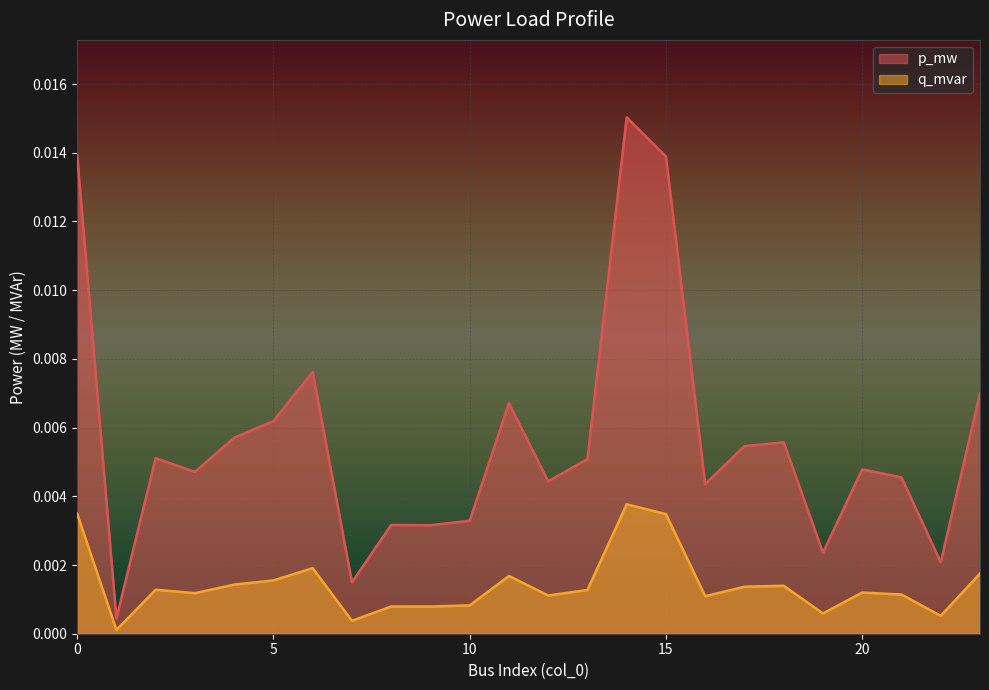

Is it true that p_mw equals 0.0 at 7?

True